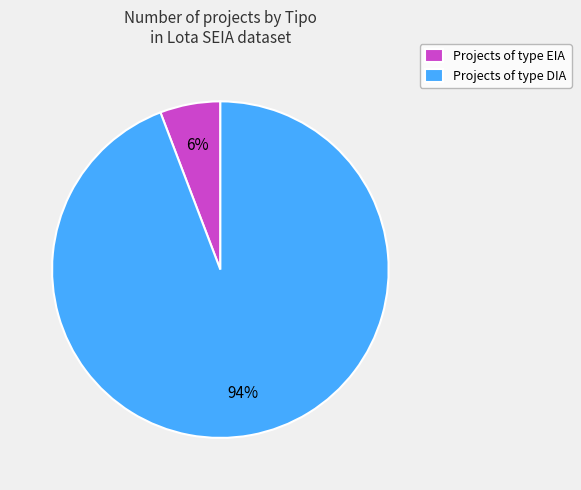

Combined, do Projects of type DIA and Projects of type EIA account for over 50%?

Yes